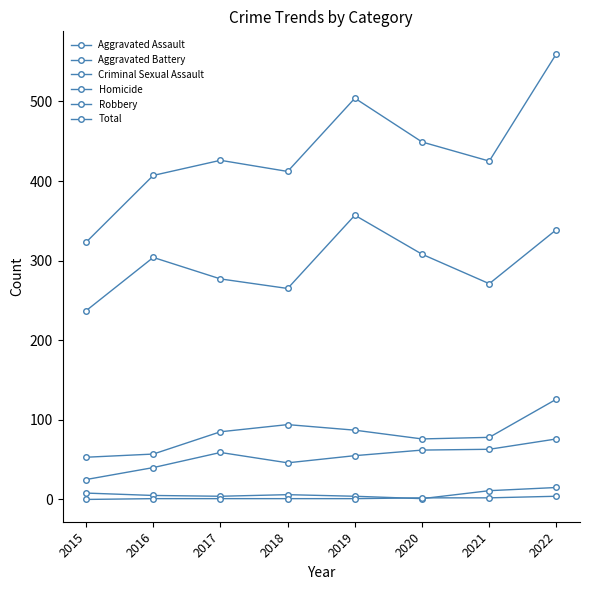

What is the value of the Criminal Sexual Assault point at the 6th from the left?

1